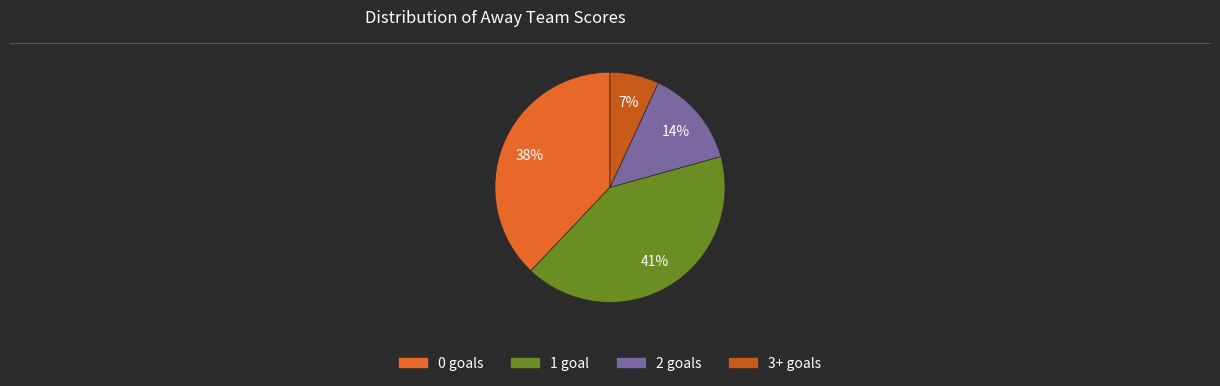

Is there a majority slice in this chart?

No